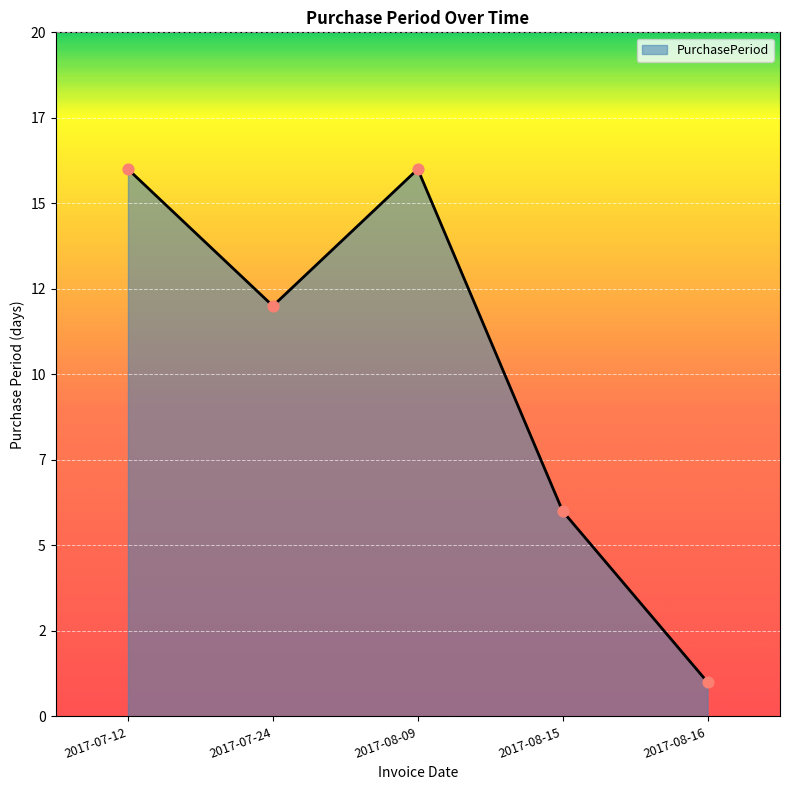

Which has a higher value, 2017-08-15 or 2017-08-16?

2017-08-15